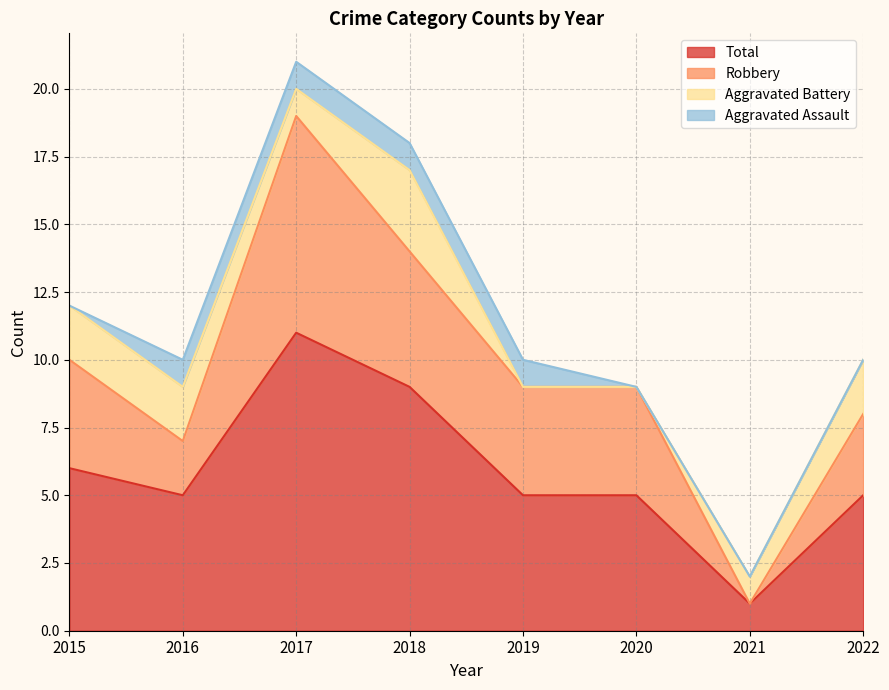

At which label does Total reach its minimum?

2021